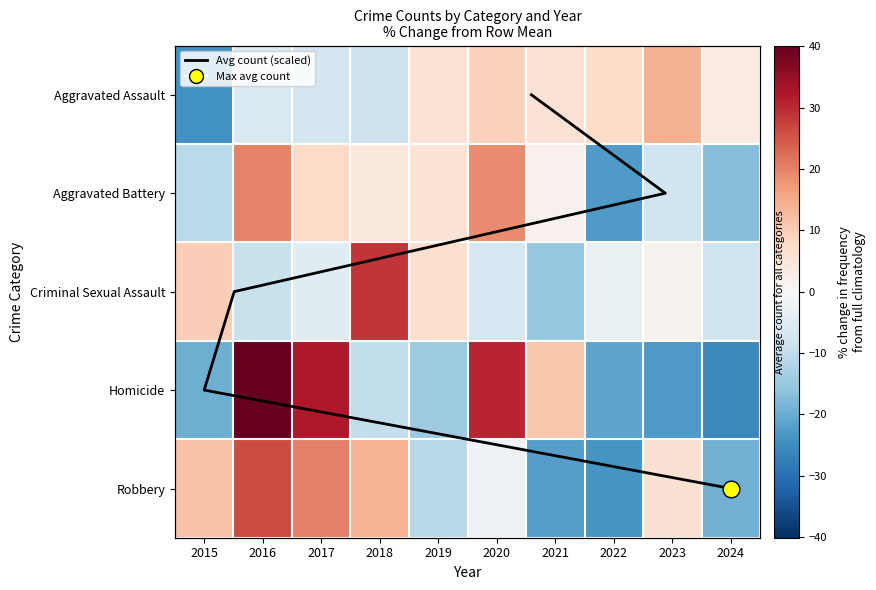

At which category does the chart reach its peak across all series?

2016